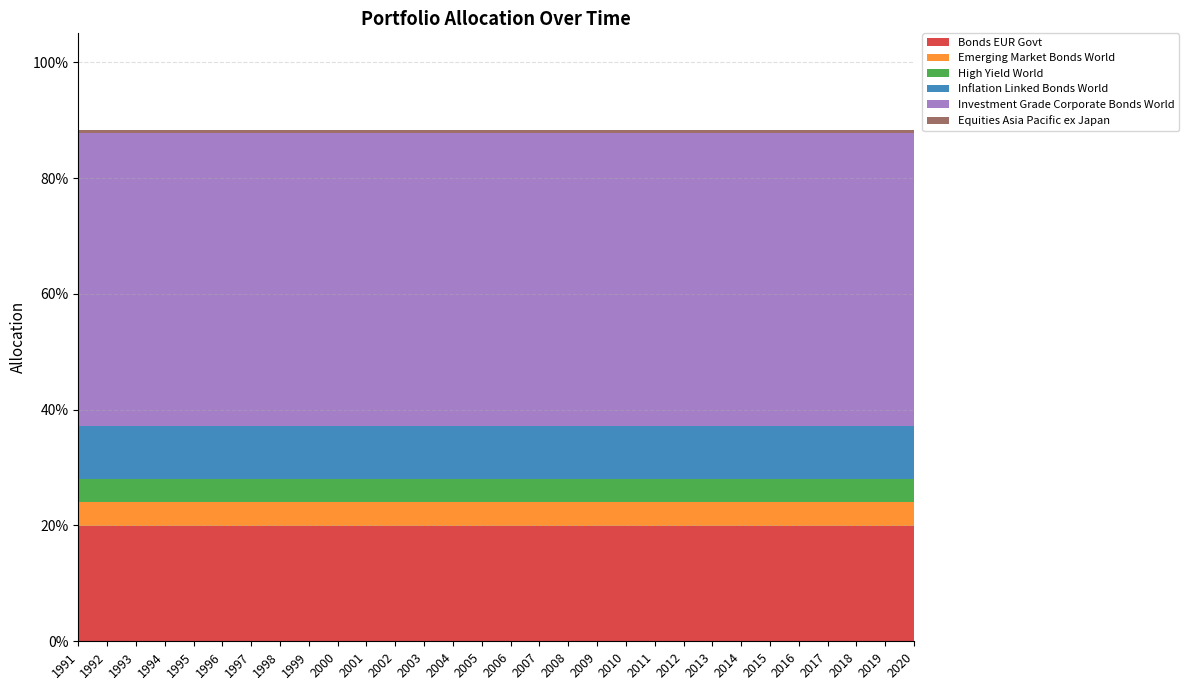

Reading left to right, transcribe all the data shown in this chart.

Bonds EUR Govt: 1991=0.2	1992=0.2	1993=0.2	1994=0.2	1995=0.2	1996=0.2	1997=0.2	1998=0.2	1999=0.2	2000=0.2	2001=0.2	2002=0.2	2003=0.2	2004=0.2	2005=0.2	2006=0.2	2007=0.2	2008=0.2	2009=0.2	2010=0.2	2011=0.2	2012=0.2	2013=0.2	2014=0.2	2015=0.2	2016=0.2	2017=0.2	2018=0.2	2019=0.2	2020=0.2
Emerging Market Bonds World: 1991=0.0	1992=0.0	1993=0.0	1994=0.0	1995=0.0	1996=0.0	1997=0.0	1998=0.0	1999=0.0	2000=0.0	2001=0.0	2002=0.0	2003=0.0	2004=0.0	2005=0.0	2006=0.0	2007=0.0	2008=0.0	2009=0.0	2010=0.0	2011=0.0	2012=0.0	2013=0.0	2014=0.0	2015=0.0	2016=0.0	2017=0.0	2018=0.0	2019=0.0	2020=0.0
High Yield World: 1991=0.0	1992=0.0	1993=0.0	1994=0.0	1995=0.0	1996=0.0	1997=0.0	1998=0.0	1999=0.0	2000=0.0	2001=0.0	2002=0.0	2003=0.0	2004=0.0	2005=0.0	2006=0.0	2007=0.0	2008=0.0	2009=0.0	2010=0.0	2011=0.0	2012=0.0	2013=0.0	2014=0.0	2015=0.0	2016=0.0	2017=0.0	2018=0.0	2019=0.0	2020=0.0
Inflation Linked Bonds World: 1991=0.1	1992=0.1	1993=0.1	1994=0.1	1995=0.1	1996=0.1	1997=0.1	1998=0.1	1999=0.1	2000=0.1	2001=0.1	2002=0.1	2003=0.1	2004=0.1	2005=0.1	2006=0.1	2007=0.1	2008=0.1	2009=0.1	2010=0.1	2011=0.1	2012=0.1	2013=0.1	2014=0.1	2015=0.1	2016=0.1	2017=0.1	2018=0.1	2019=0.1	2020=0.1
Investment Grade Corporate Bonds World: 1991=0.5	1992=0.5	1993=0.5	1994=0.5	1995=0.5	1996=0.5	1997=0.5	1998=0.5	1999=0.5	2000=0.5	2001=0.5	2002=0.5	2003=0.5	2004=0.5	2005=0.5	2006=0.5	2007=0.5	2008=0.5	2009=0.5	2010=0.5	2011=0.5	2012=0.5	2013=0.5	2014=0.5	2015=0.5	2016=0.5	2017=0.5	2018=0.5	2019=0.5	2020=0.5
Equities Asia Pacific ex Japan: 1991=0.0	1992=0.0	1993=0.0	1994=0.0	1995=0.0	1996=0.0	1997=0.0	1998=0.0	1999=0.0	2000=0.0	2001=0.0	2002=0.0	2003=0.0	2004=0.0	2005=0.0	2006=0.0	2007=0.0	2008=0.0	2009=0.0	2010=0.0	2011=0.0	2012=0.0	2013=0.0	2014=0.0	2015=0.0	2016=0.0	2017=0.0	2018=0.0	2019=0.0	2020=0.0